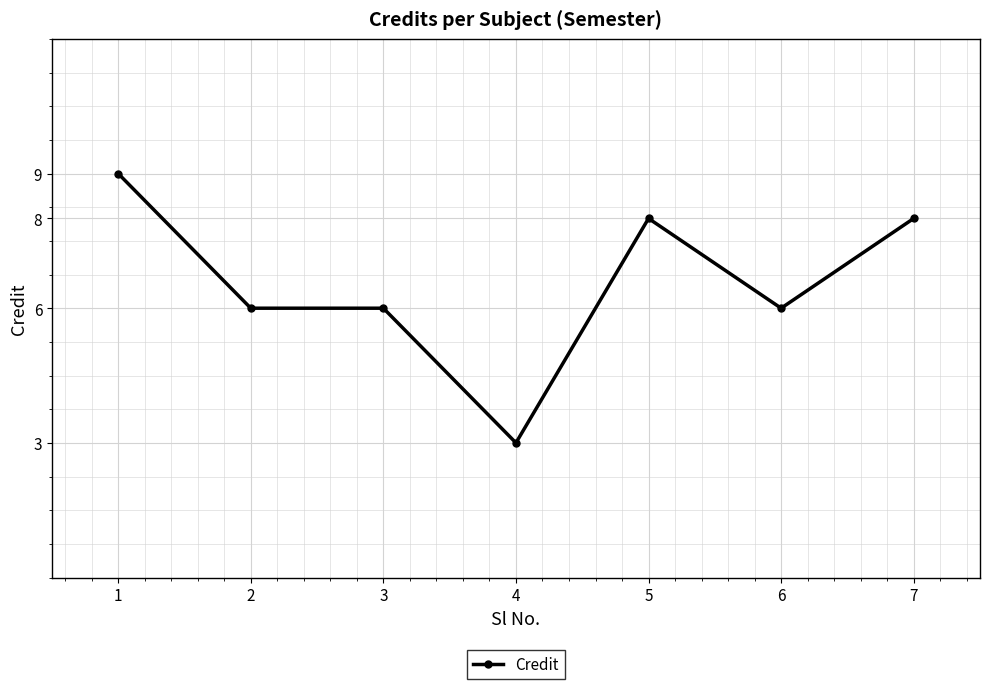

What is the value of the 7th point from the left?

8